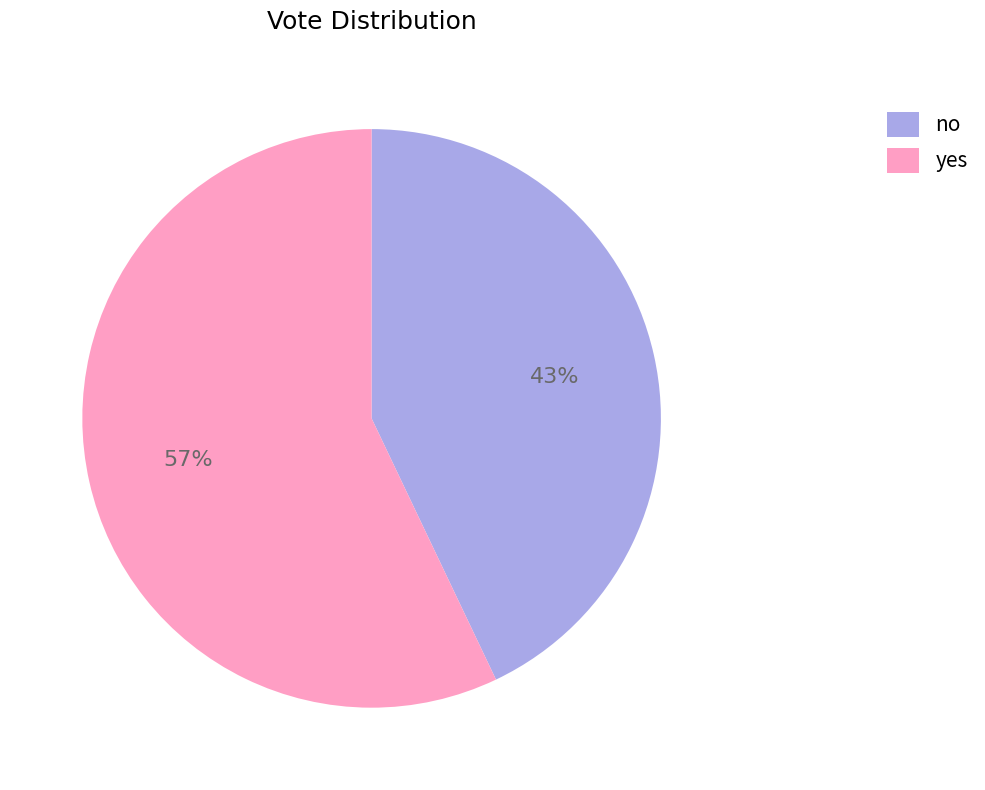

Rank the categories by value from highest to lowest.

yes, no